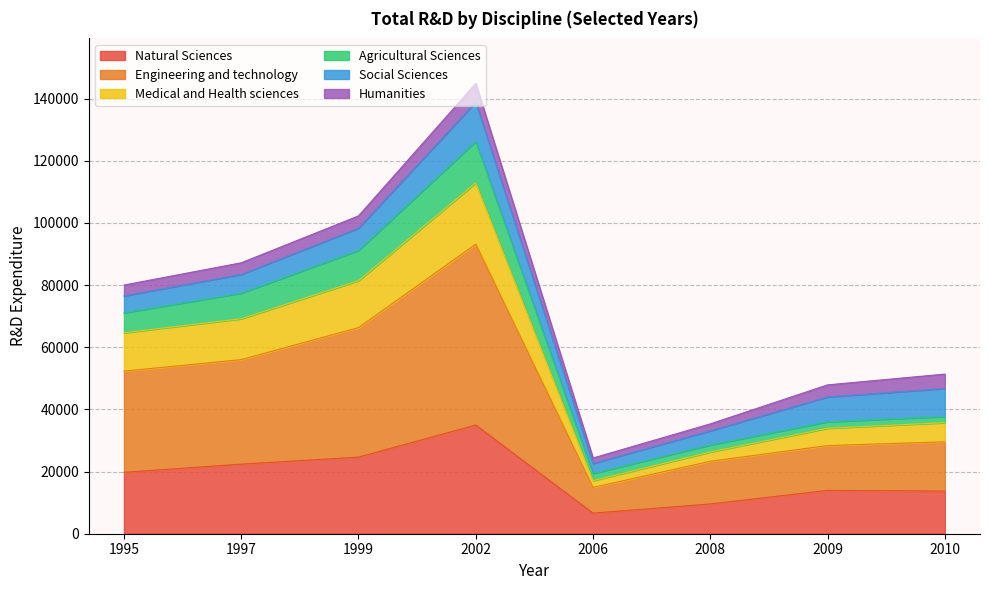

What is the lowest value of the Natural Sciences series?

6632.3